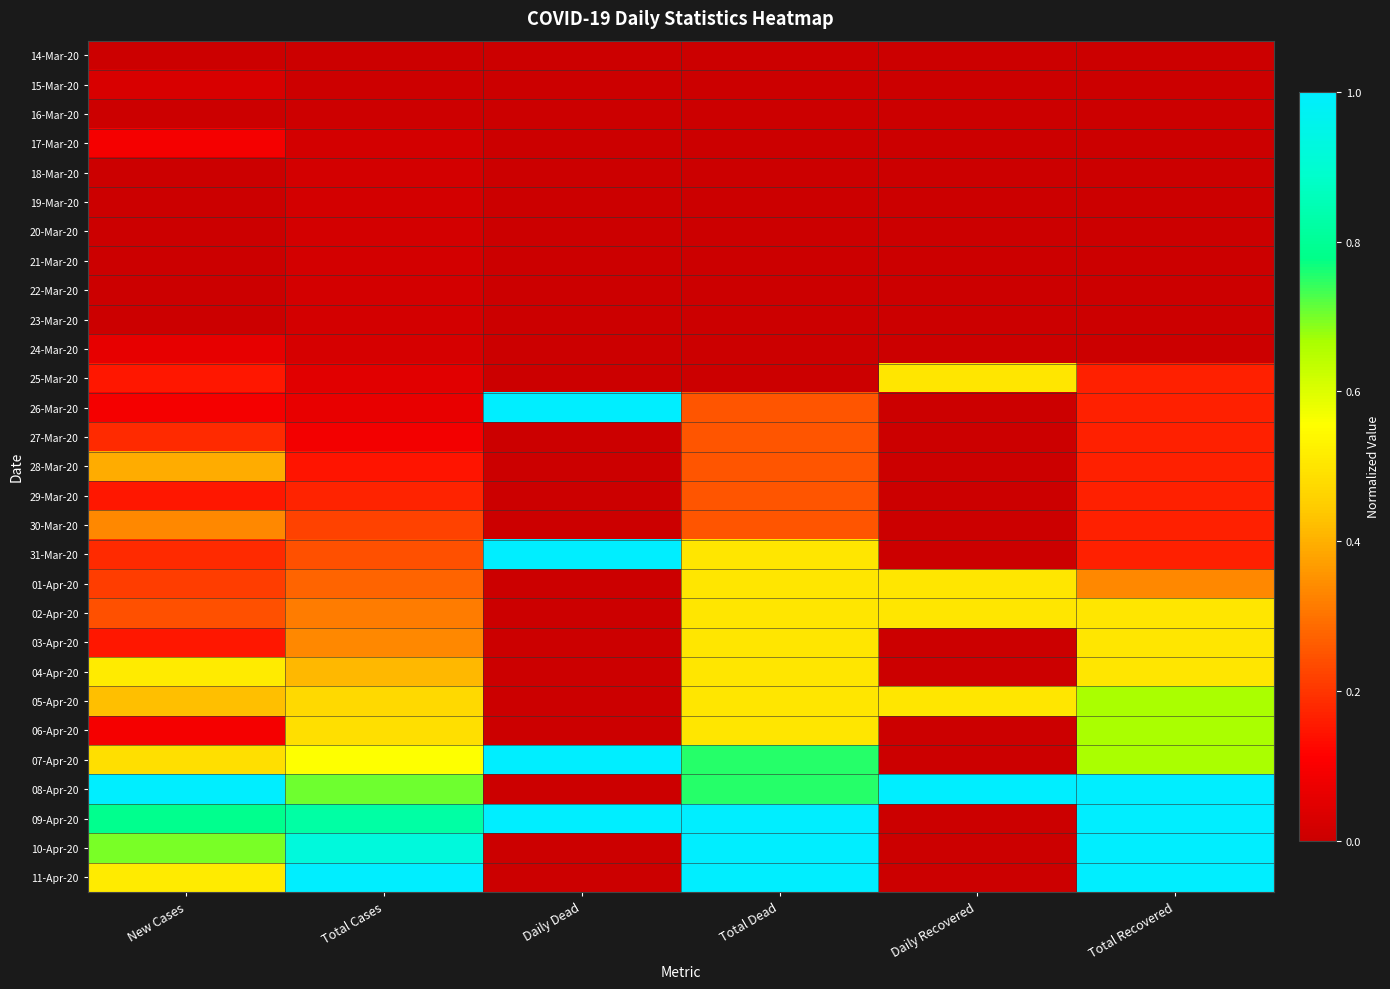

At which category is the sum across all series the highest?

Total Dead